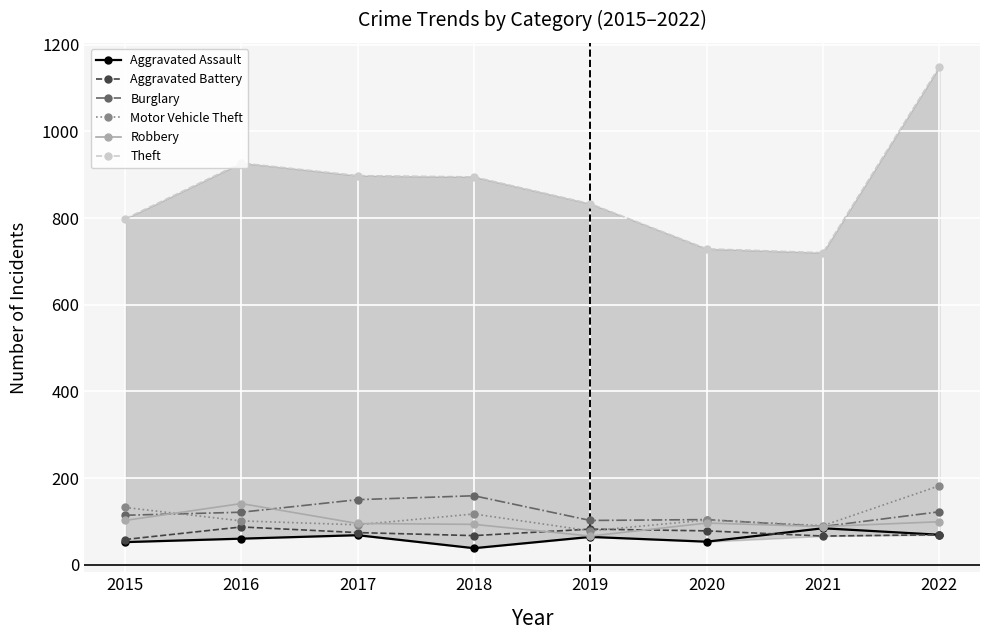

True or false: Aggravated Assault has a value of 68 at 2017.

True